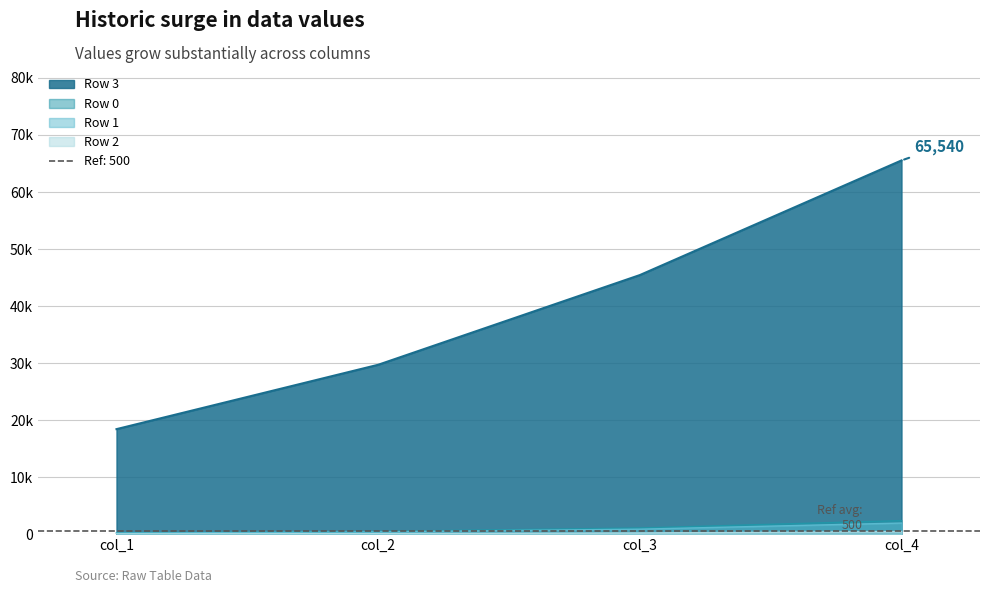

At which label does Row 0 first exceed 1078?

col_4